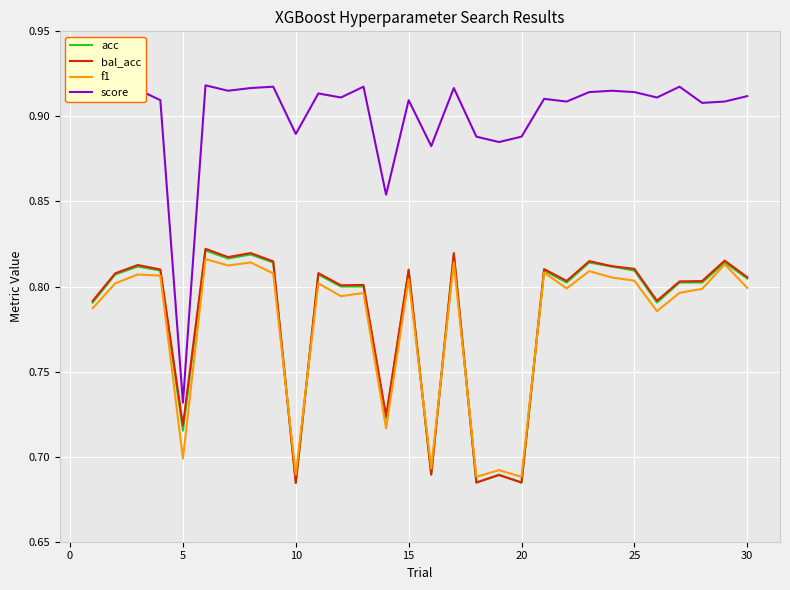

Which series has the largest range (max minus min)?

score